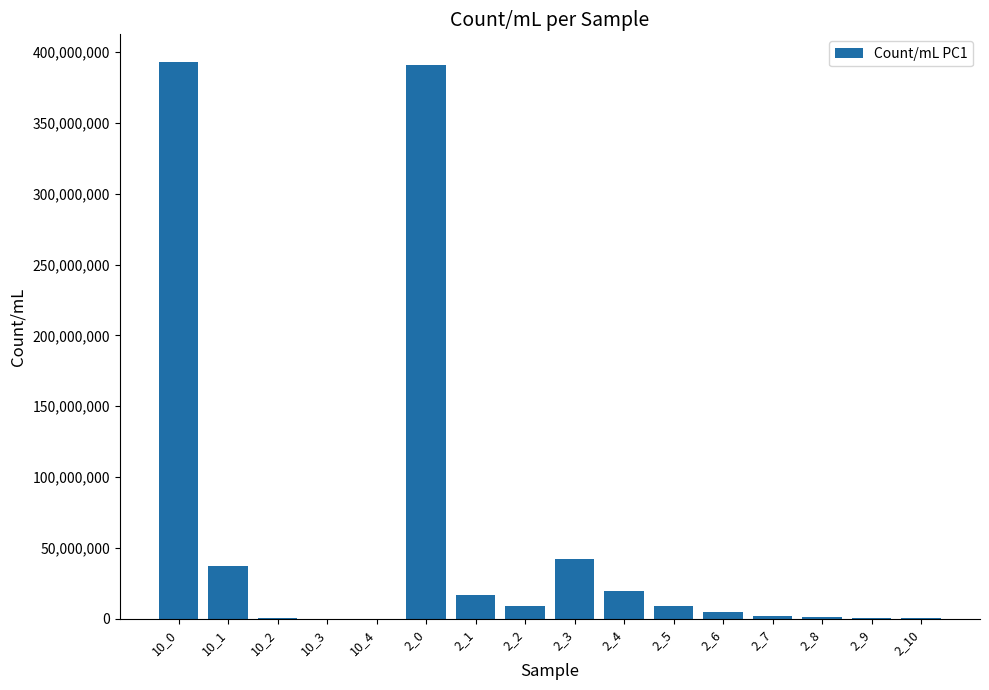

What is the maximum value shown in the chart?

392845714.3